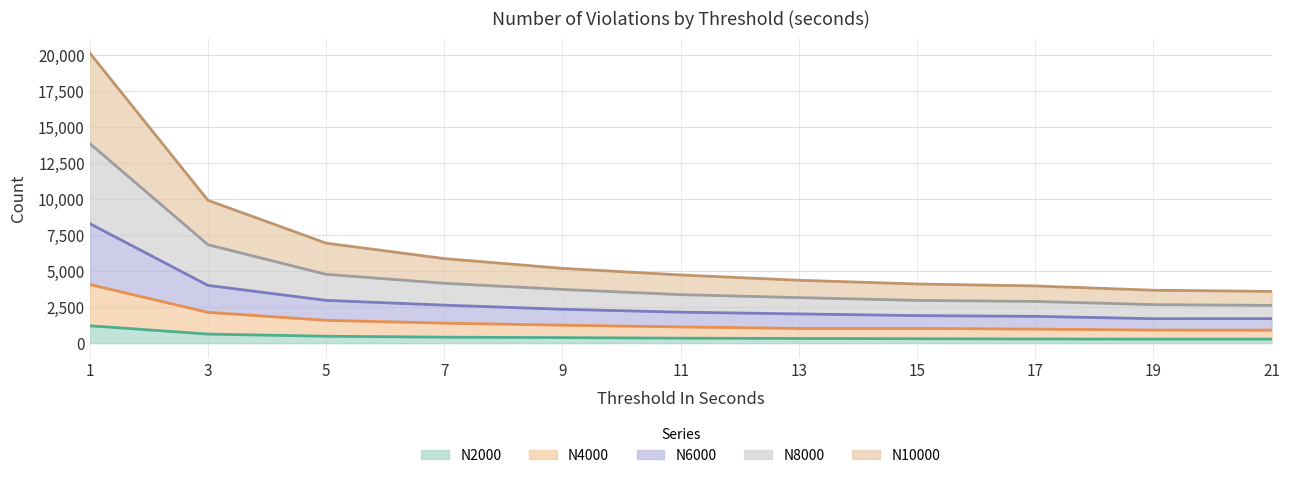

True or false: N6000 and N4000 intersect in this chart.

False